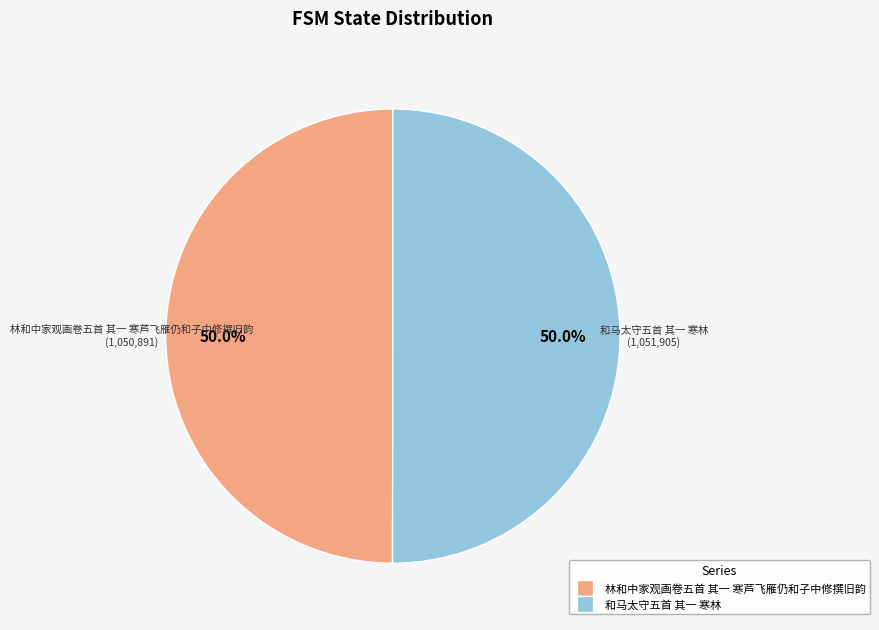

What percentage do 和马太守五首 其一 寒林 and 林和中家观画卷五首 其一 寒芦飞雁仍和子中修撰旧韵 together represent?

100.0%